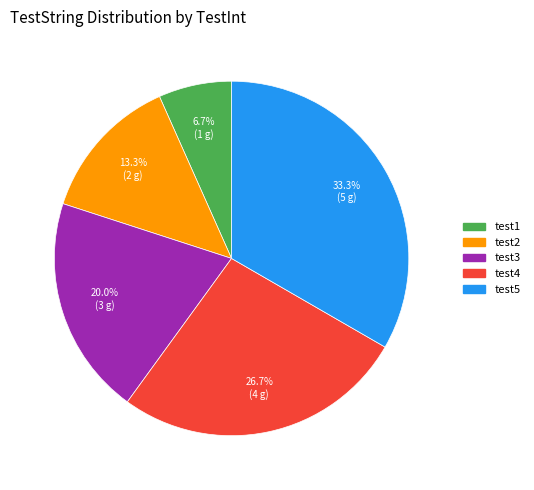

Which slice is the largest?

test5